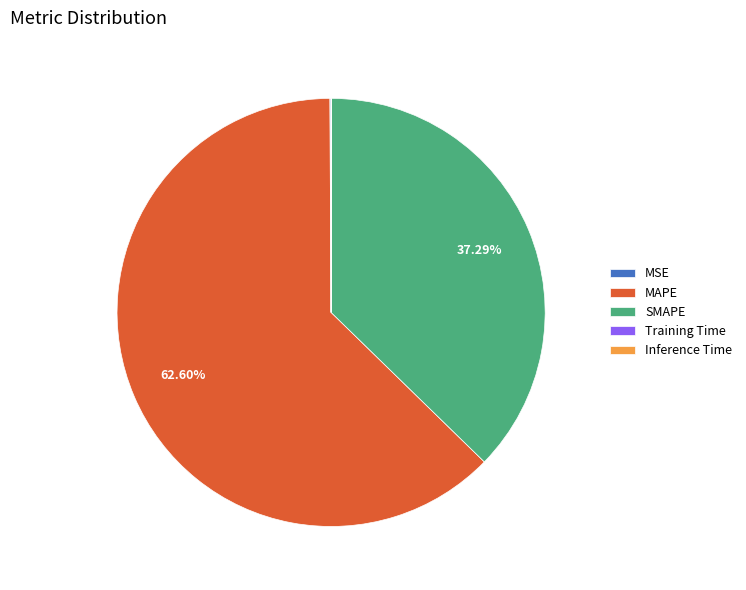

Which has a higher value, MAPE or SMAPE?

MAPE